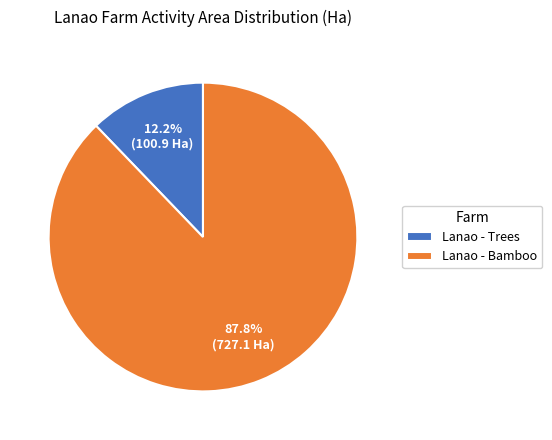

Between Lanao - Trees and Lanao - Bamboo, which is larger?

Lanao - Bamboo